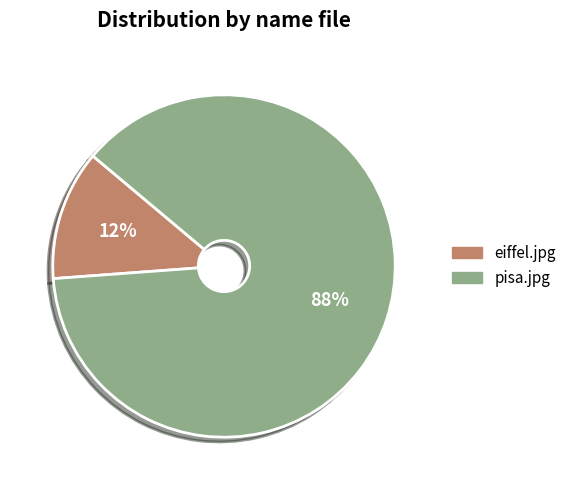

What percentage is the pisa.jpg slice, to the nearest percent?

88%